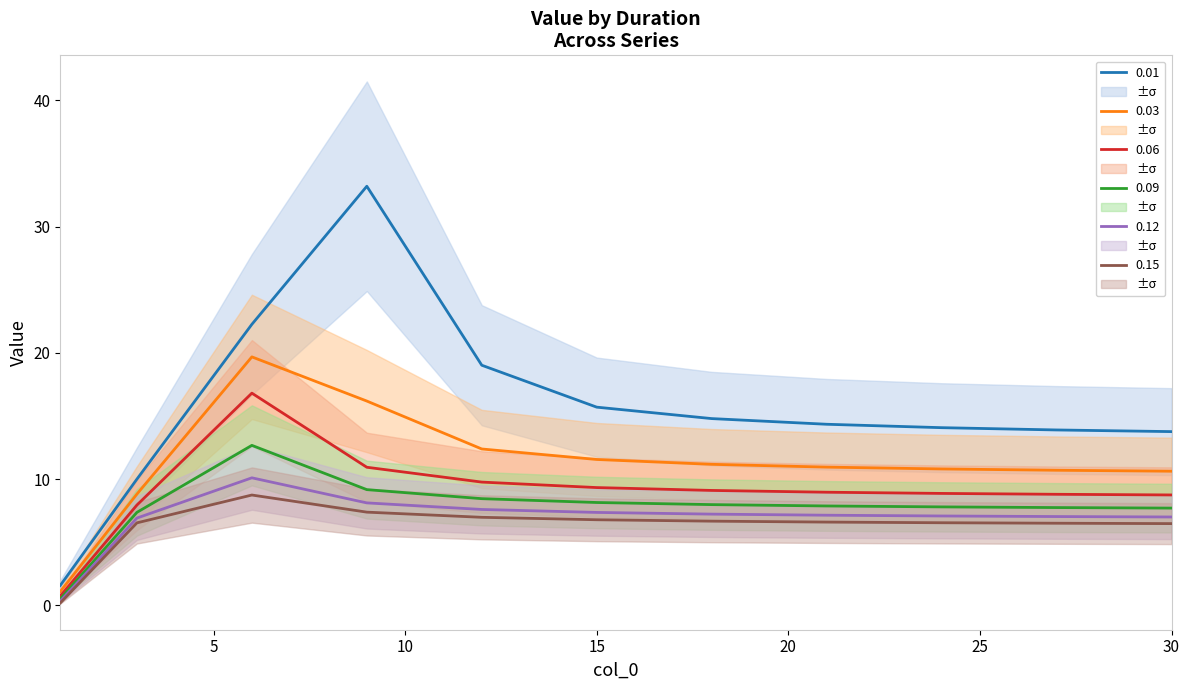

Reading left to right, what are all the values shown in this chart?

0.01: 1=1.6	3=10.0	6=22.3	9=33.2	12=19.0	15=15.7	18=14.8	21=14.3	24=14.1	27=13.9	30=13.8
0.03: 1=1.1	3=8.8	6=19.7	9=16.2	12=12.4	15=11.6	18=11.2	21=11.0	24=10.8	27=10.7	30=10.6
0.06: 1=0.8	3=7.9	6=16.8	9=10.9	12=9.8	15=9.3	18=9.1	21=9.0	24=8.9	27=8.8	30=8.8
0.09: 1=0.5	3=7.4	6=12.7	9=9.2	12=8.5	15=8.2	18=8.0	21=7.9	24=7.8	27=7.8	30=7.7
0.12: 1=0.3	3=6.9	6=10.1	9=8.1	12=7.6	15=7.4	18=7.2	21=7.1	24=7.1	27=7.0	30=7.0
0.15: 1=0.2	3=6.5	6=8.7	9=7.4	12=7.0	15=6.8	18=6.7	21=6.6	24=6.5	27=6.5	30=6.5